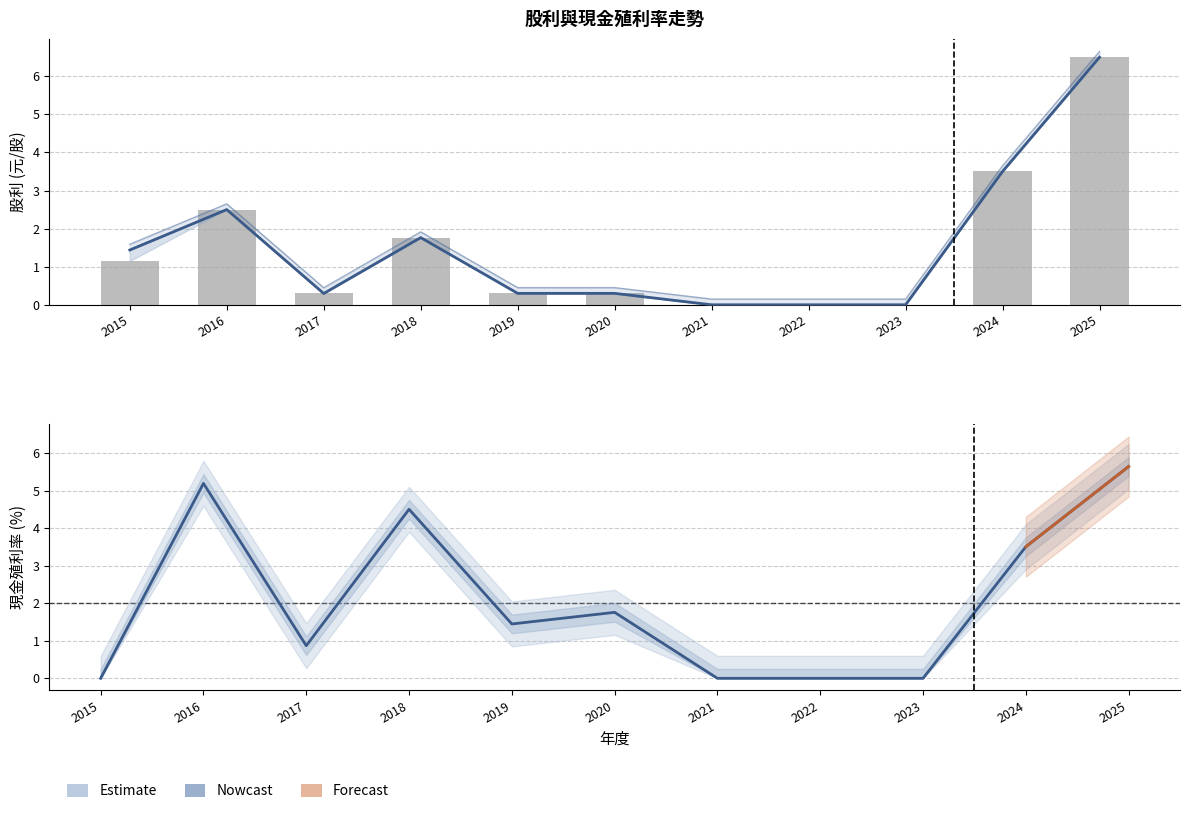

List the labels in order of 現金股利合計 value, largest first.

2025, 2024, 2016, 2018, 2015, 2019, 2020, 2017, 2021, 2022, 2023